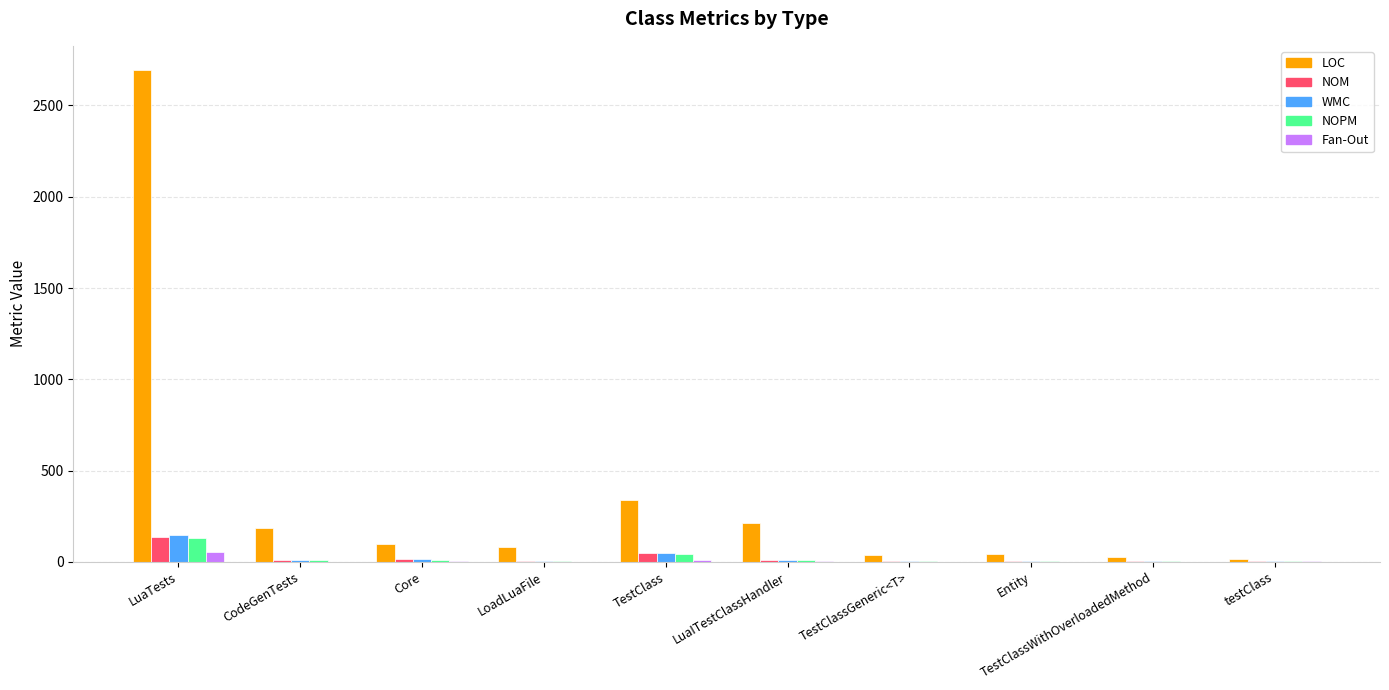

At which label does WMC first exceed 9?

LuaTests